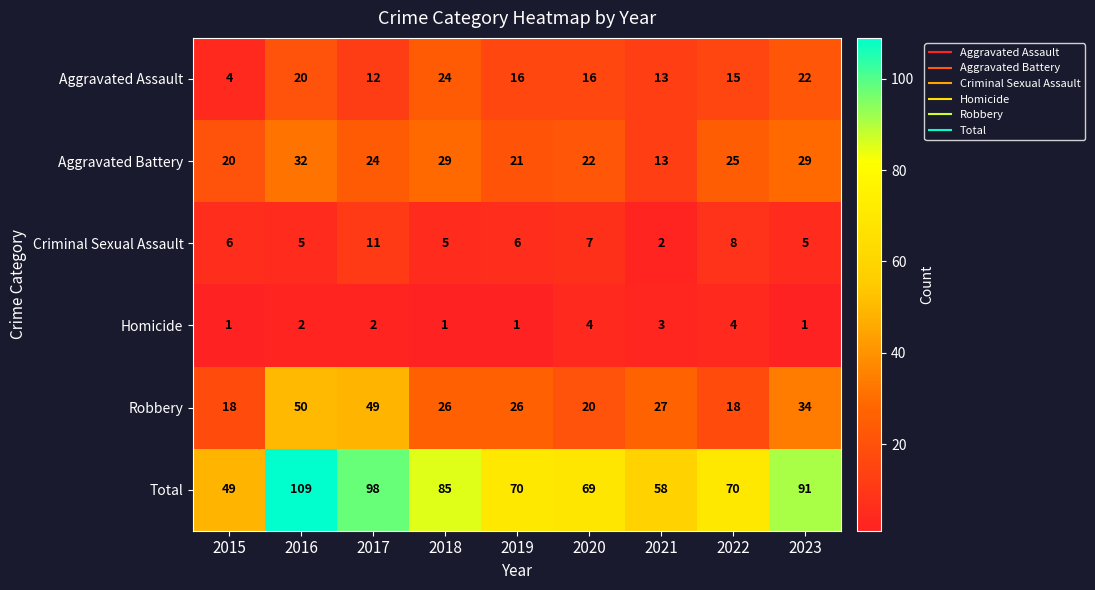

What is the difference between the maximum and minimum values in the Criminal Sexual Assault series?

9